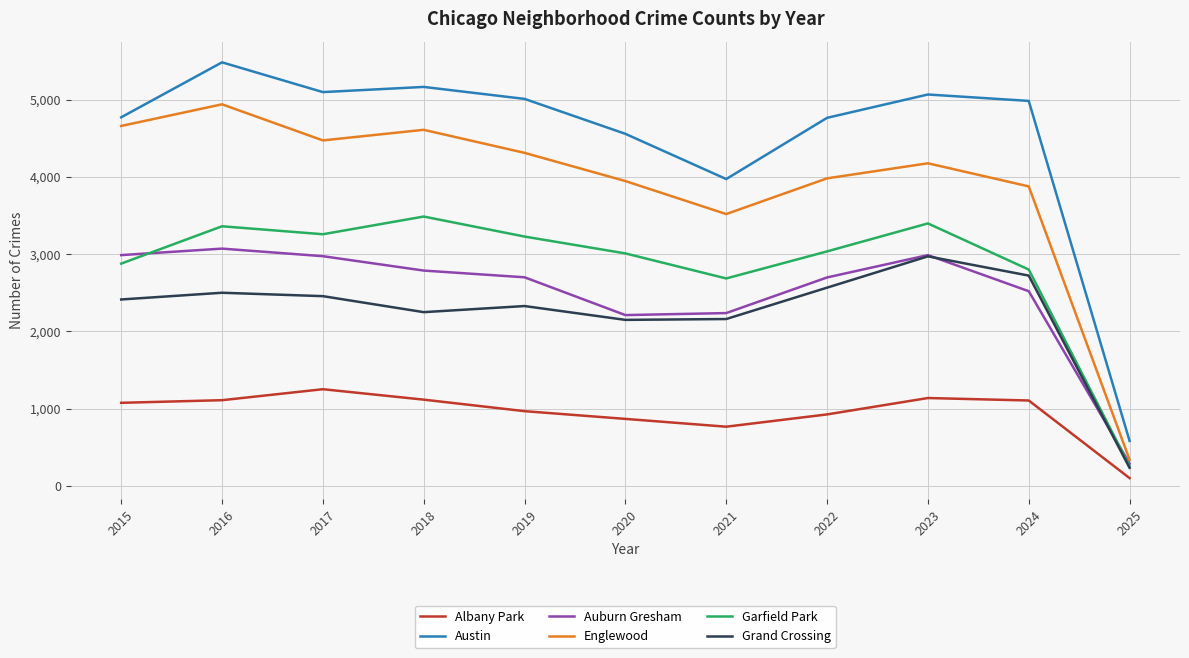

Does the chart display data point markers on the line(s)?

No